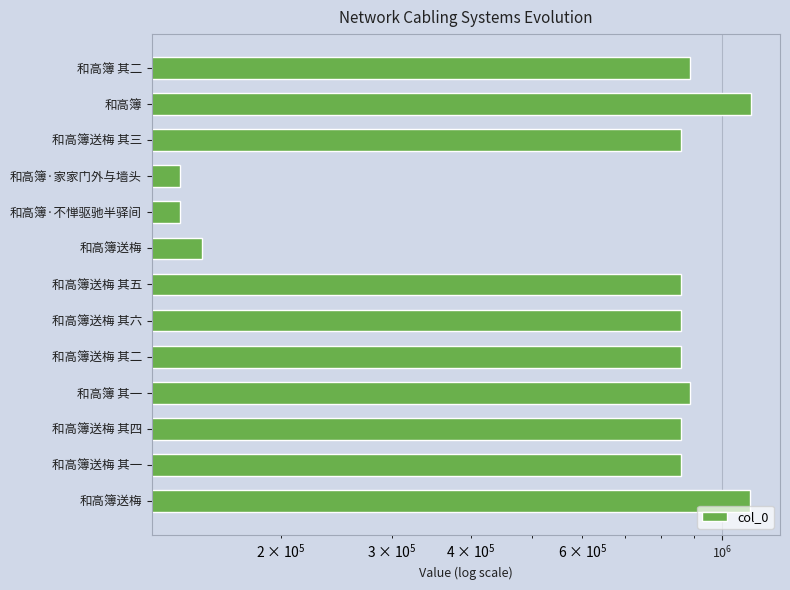

True or false: the data shows 1106338 at 和高簿送梅.

True